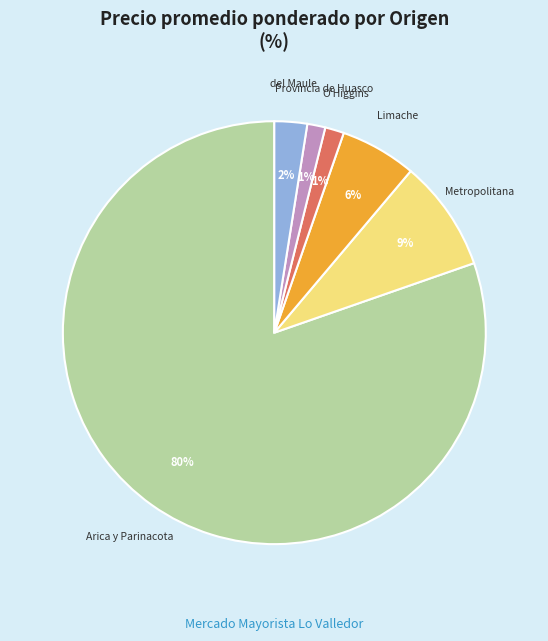

To the nearest percent, what is the average slice percentage?

17%